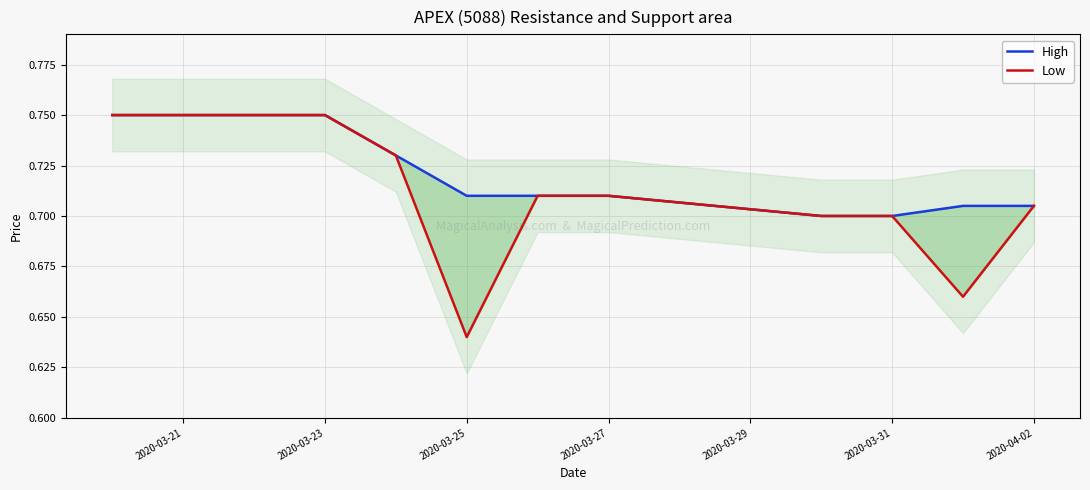

What position from the right is 2020-04-02?

1